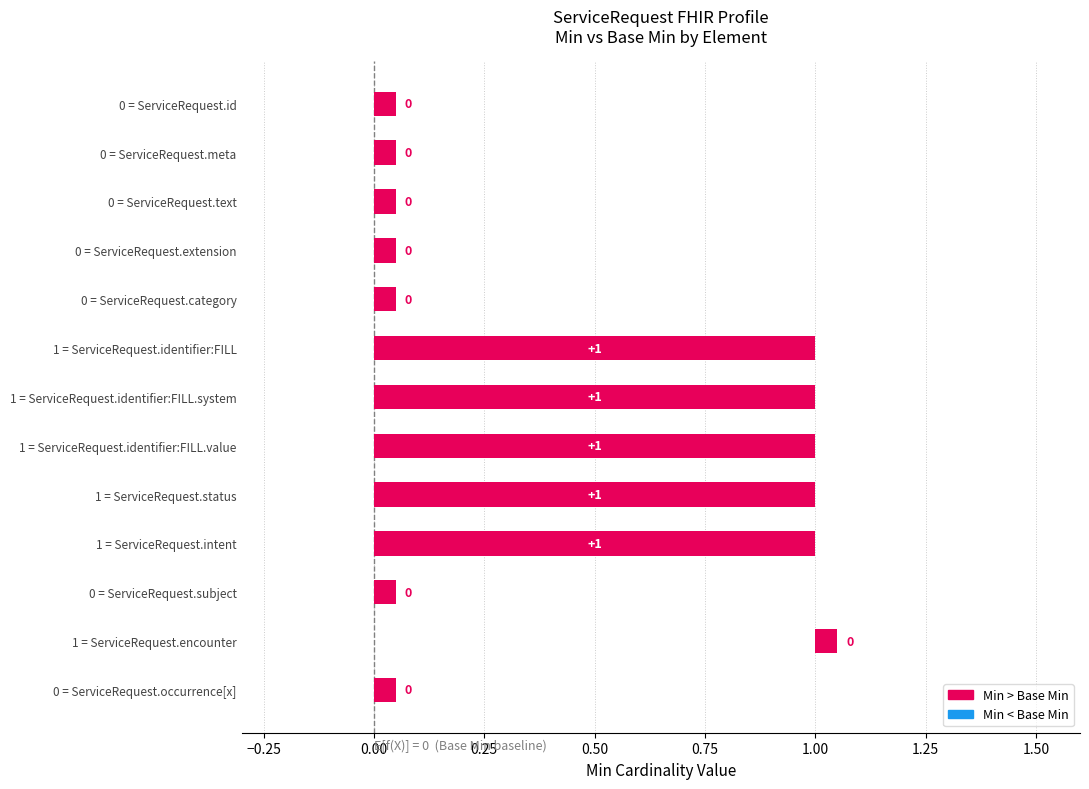

What is the sum of all Base Min values?

1